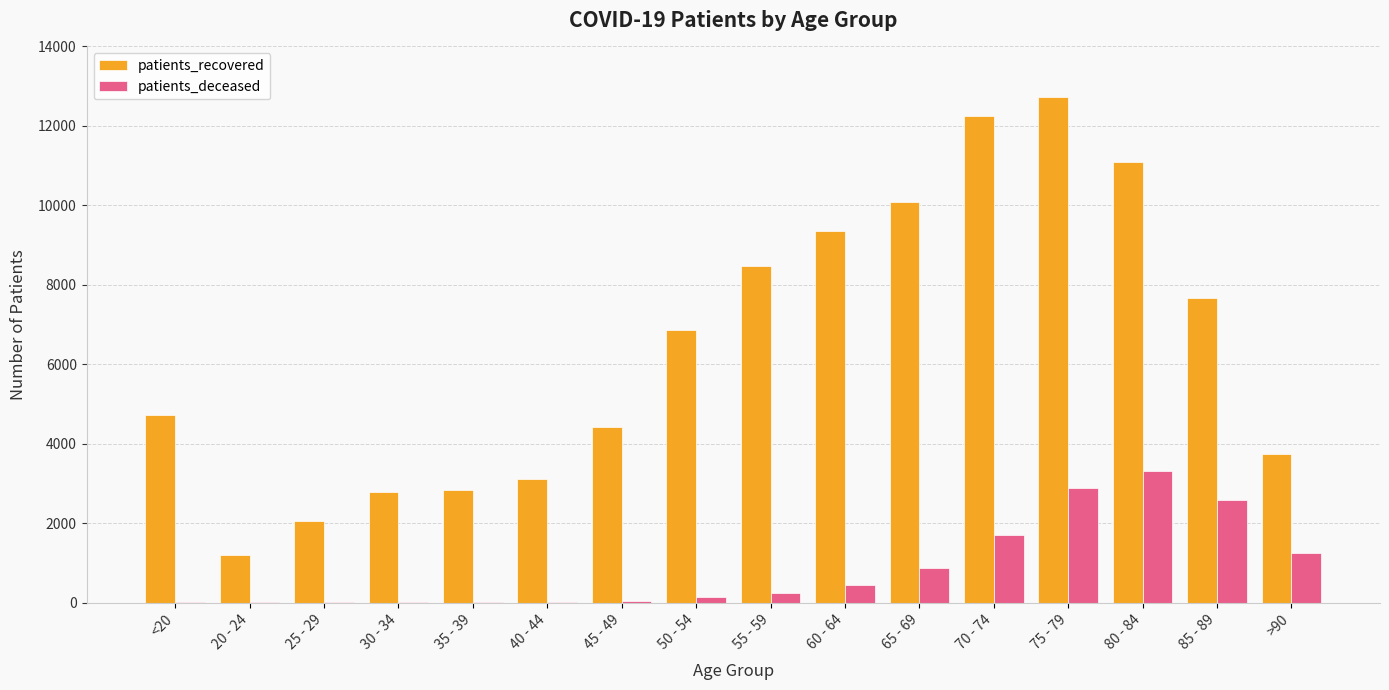

The value of patients_recovered at 40 - 44 is 3107. True or false?

True